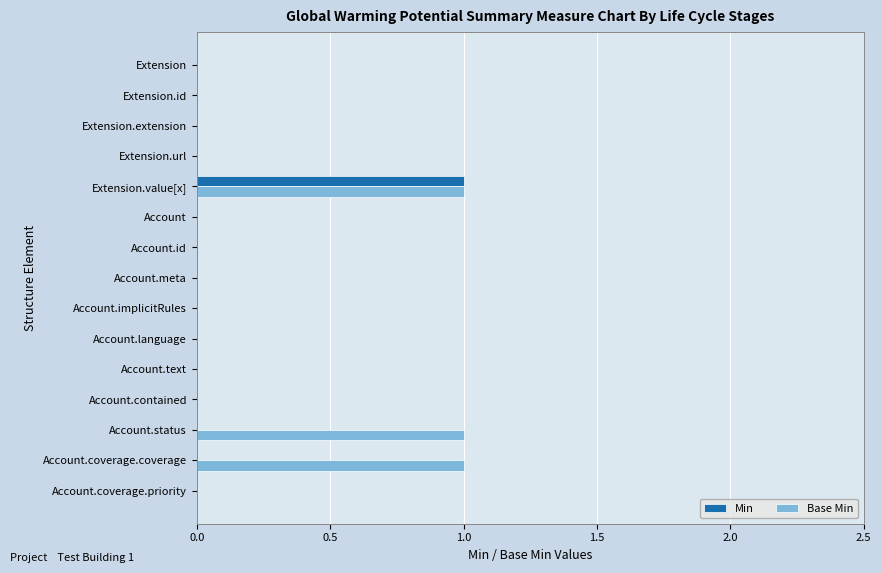

Between Account.id and Account.coverage.coverage, which series saw the biggest shift?

Base Min